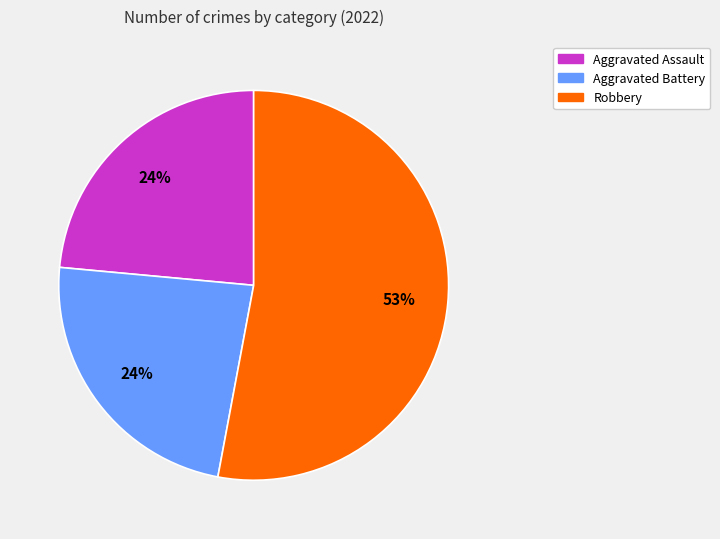

To the nearest percent, what is the average slice percentage?

33%